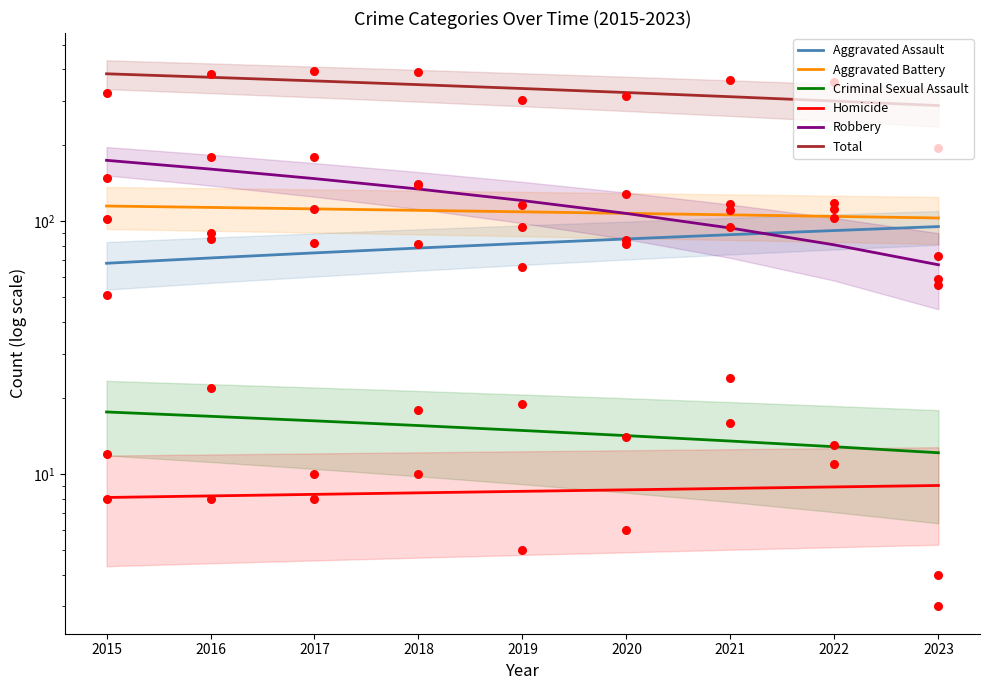

Is the value of Total at 2023 greater than the value of Aggravated Battery at 2020?

Yes